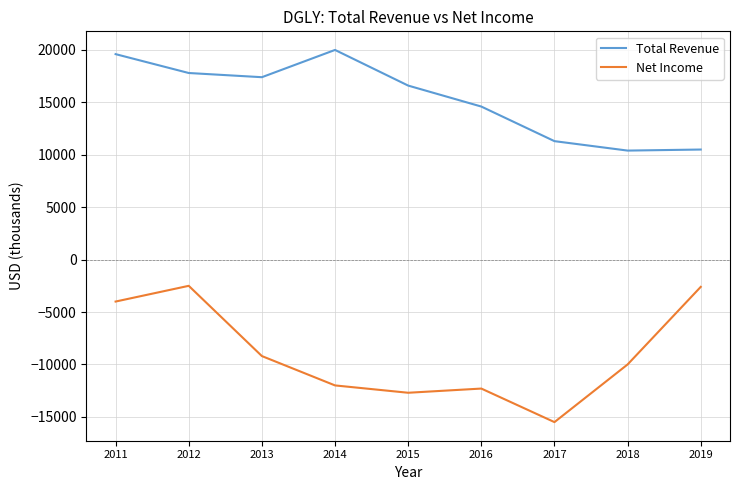

How many interior local peaks does the Total Revenue series have?

1